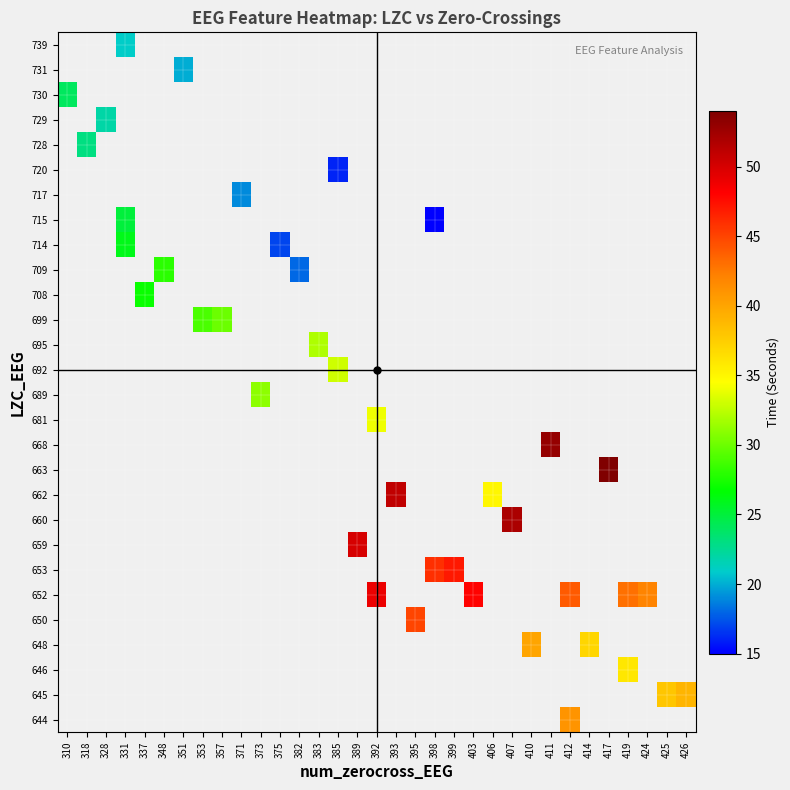

Is the value of 714 at 328 greater than the value of 681 at 417?

No